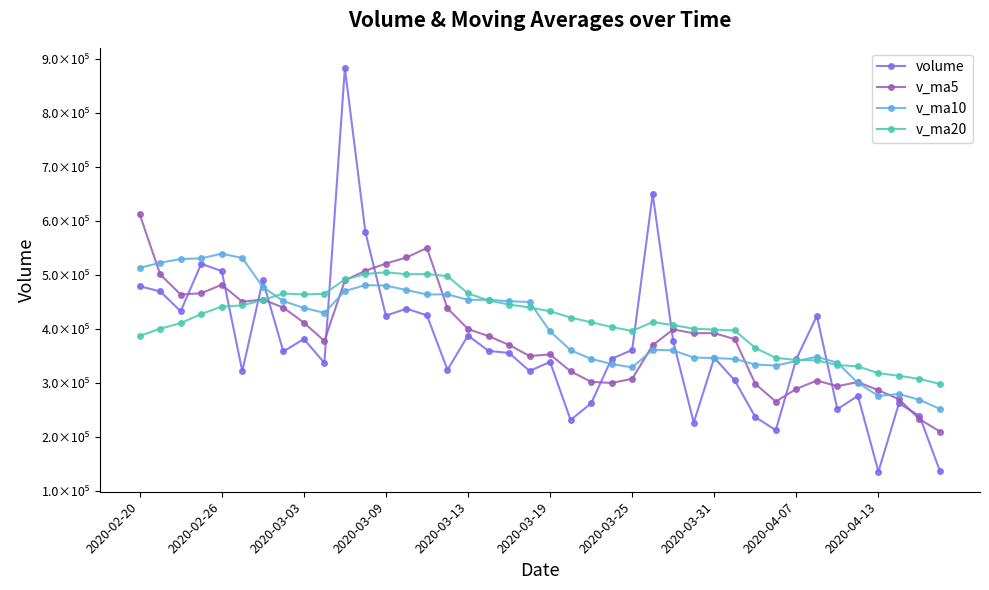

What are all the series names shown in the legend?

volume, v_ma5, v_ma10, v_ma20